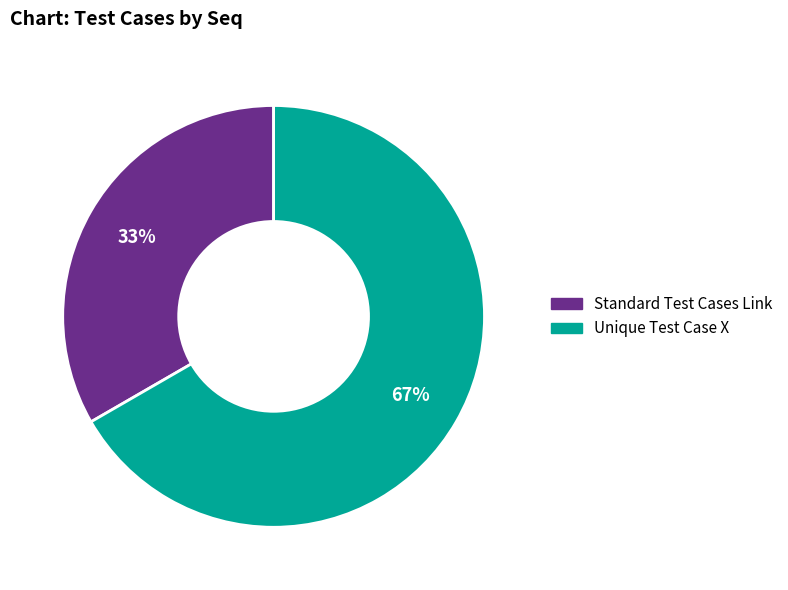

Is it true that Unique Test Case X is 67% of the pie?

True